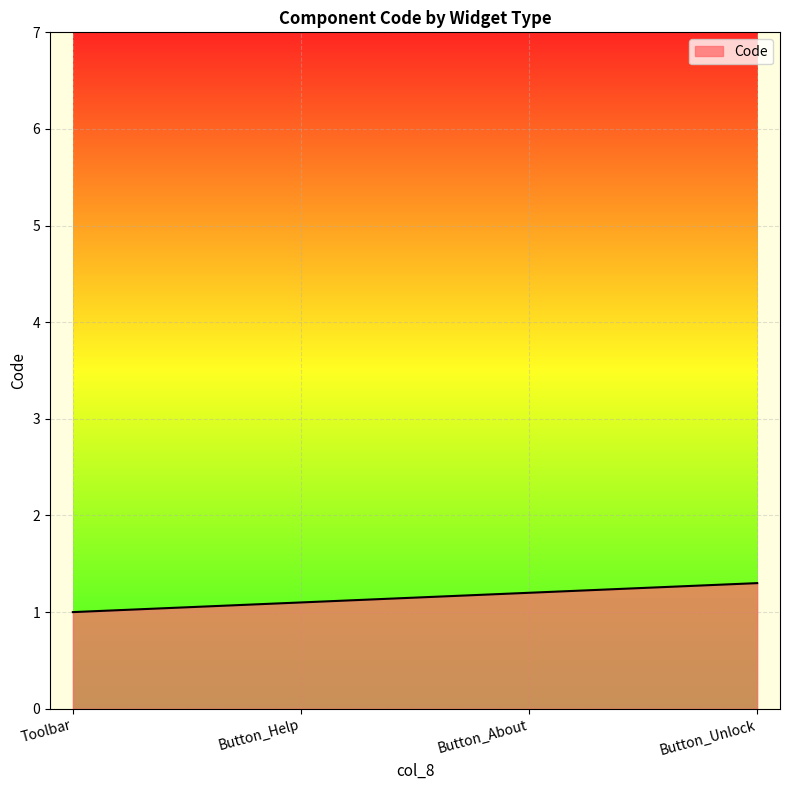

What value does the data have at Button_Unlock?

1.3